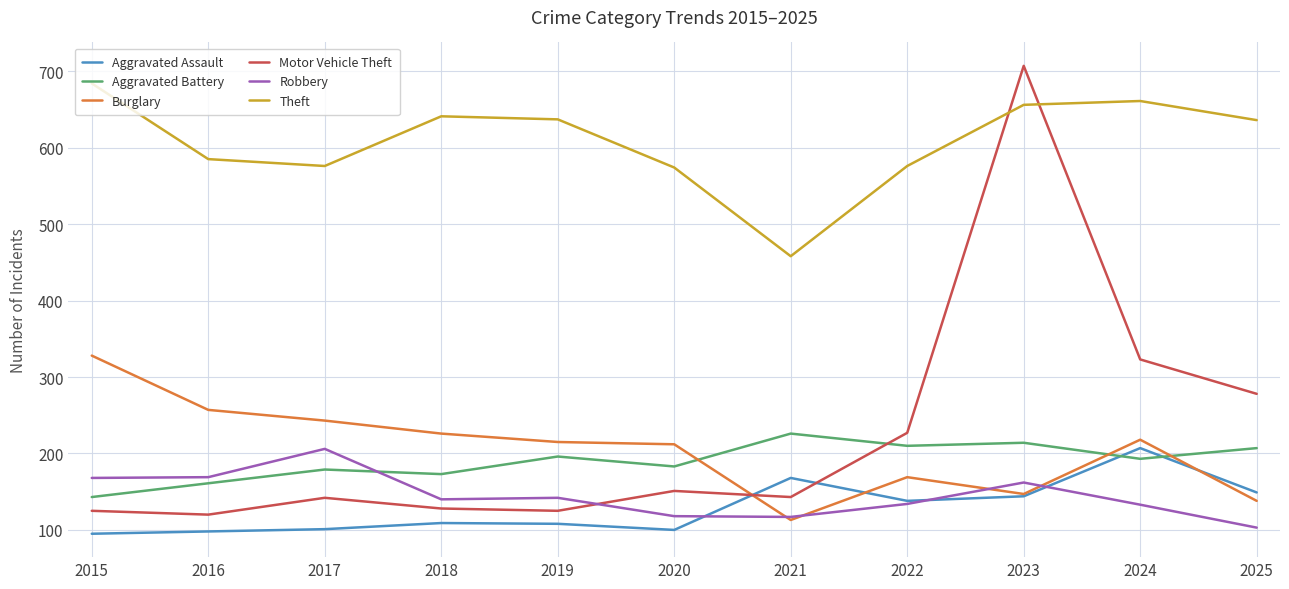

Between 2020 and 2023, which series saw the biggest shift?

Motor Vehicle Theft